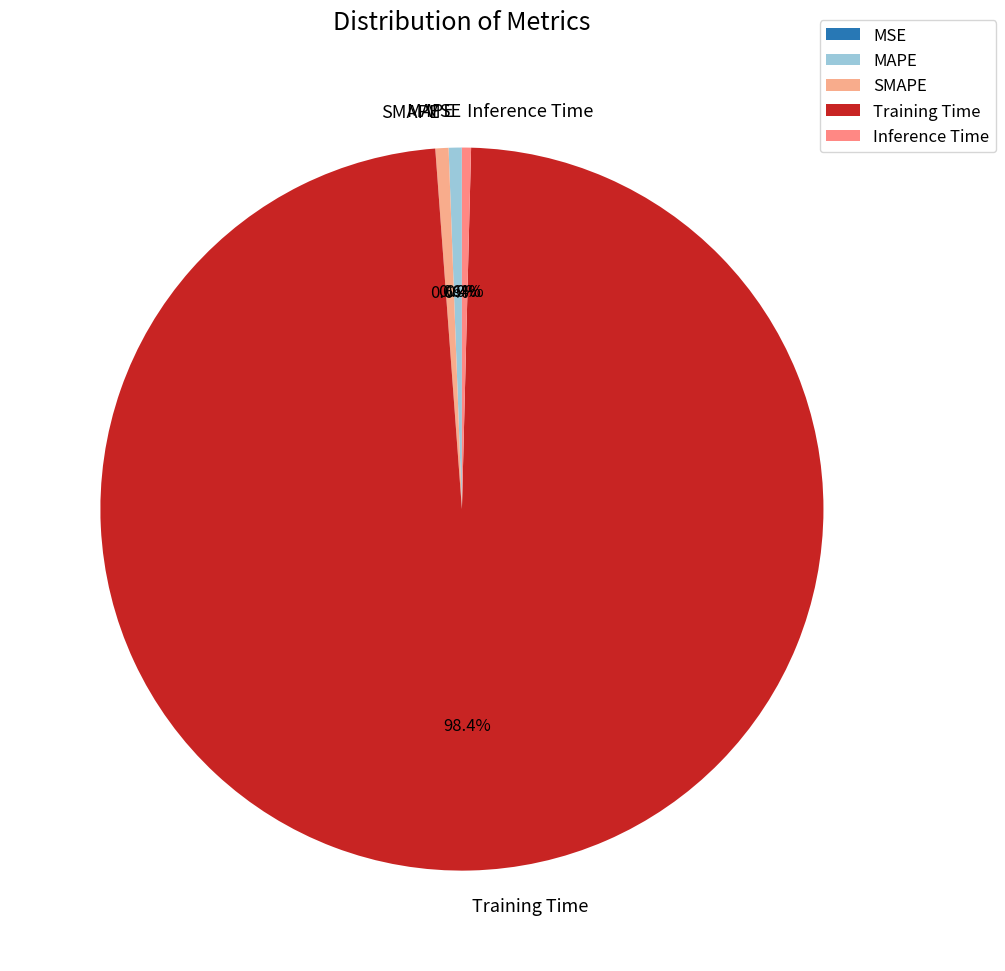

Which category accounts for the majority?

Training Time